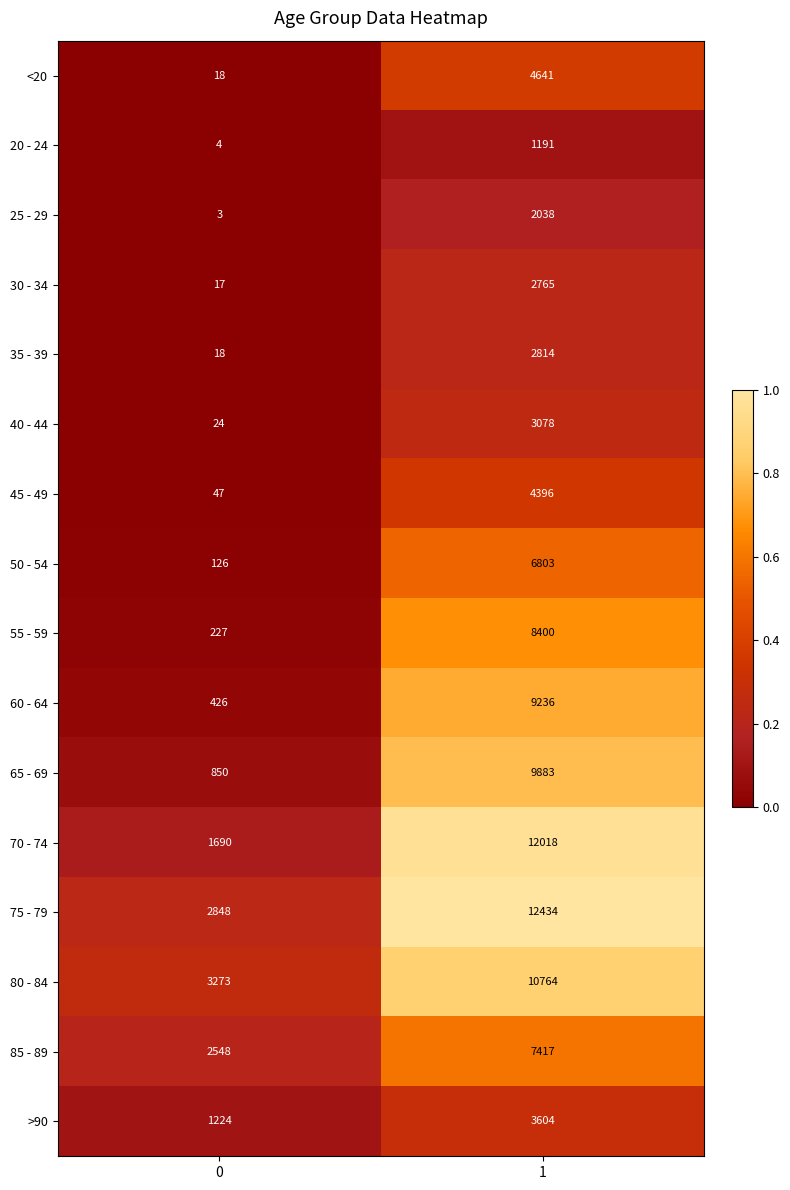

Between 0 and 1, which series saw the biggest shift?

70 - 74